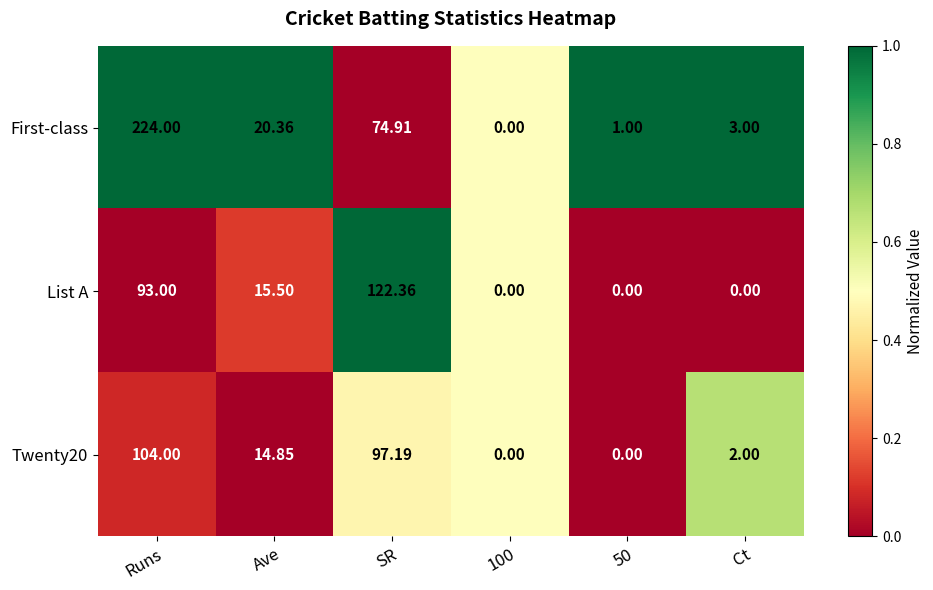

What is the total value across all series at Ave?

50.7